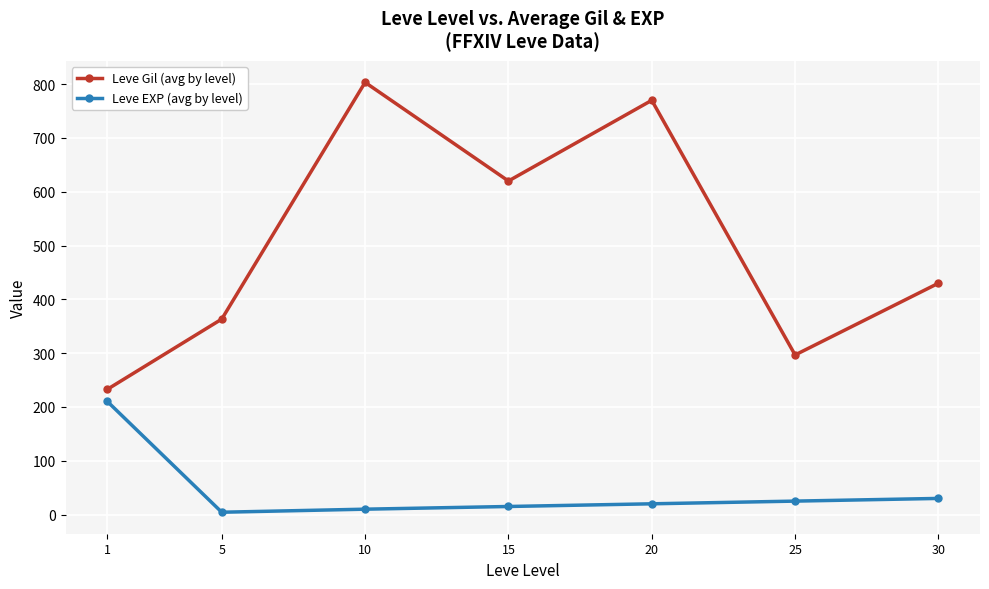

Which category has the highest value across all series?

10